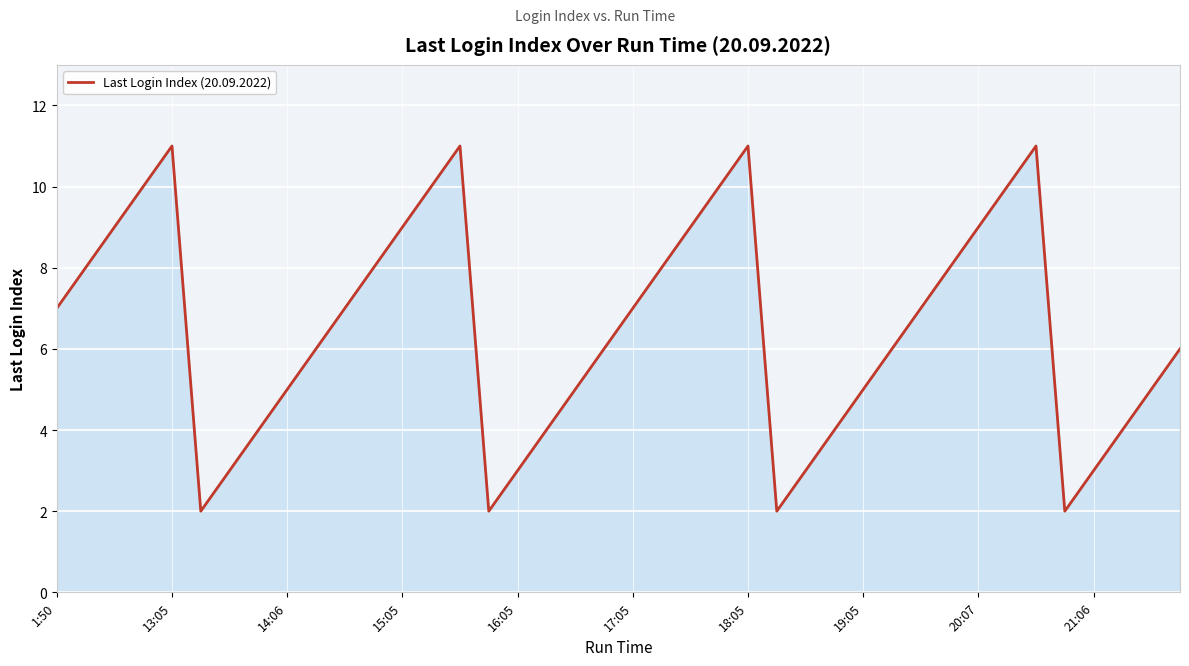

What is the difference between the maximum and minimum values?

9